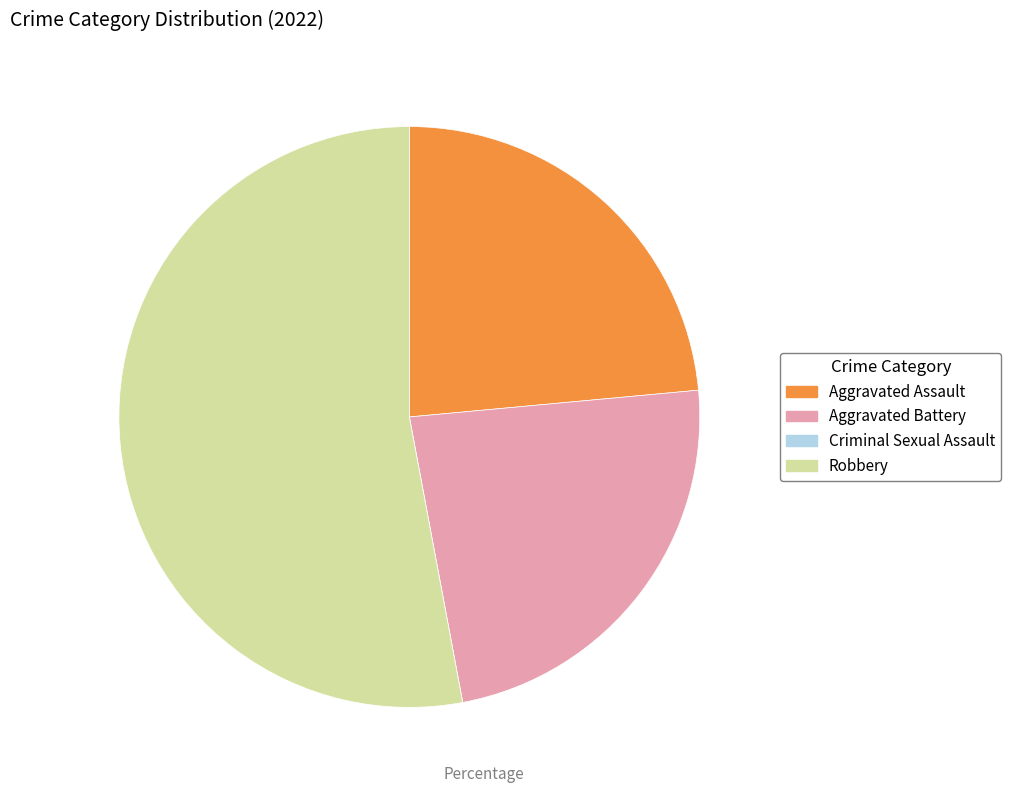

Do Robbery and Aggravated Battery together represent more than half of the pie?

Yes